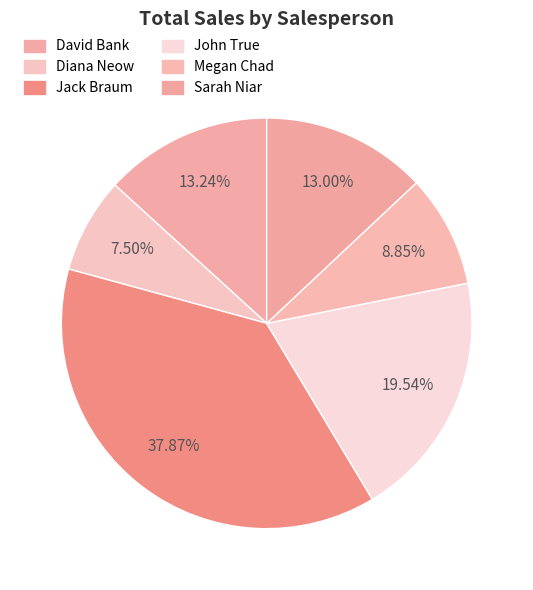

True or false: David Bank accounts for 26% of the total.

False